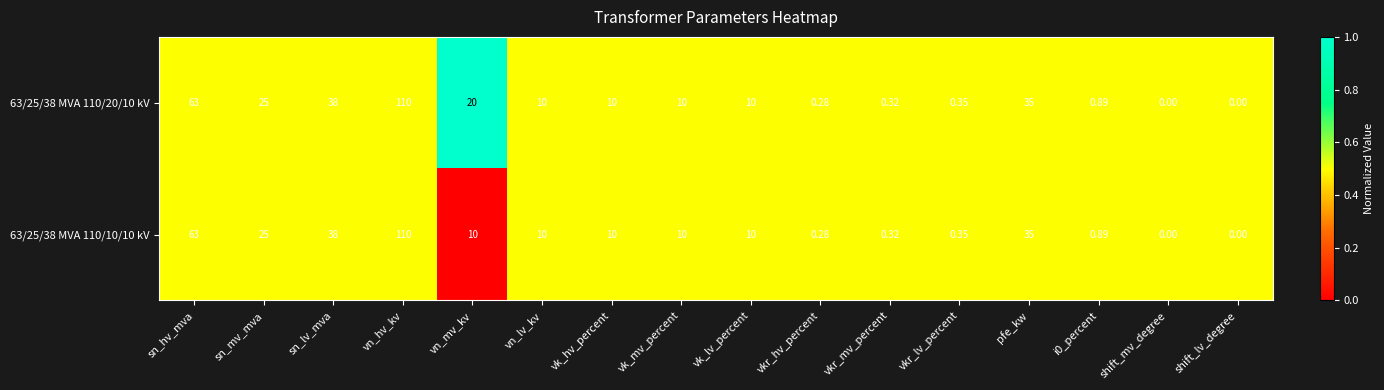

Is the value of 63/25/38 MVA 110/20/10 kV at vk_mv_percent greater than the value of 63/25/38 MVA 110/10/10 kV at vkr_hv_percent?

Yes